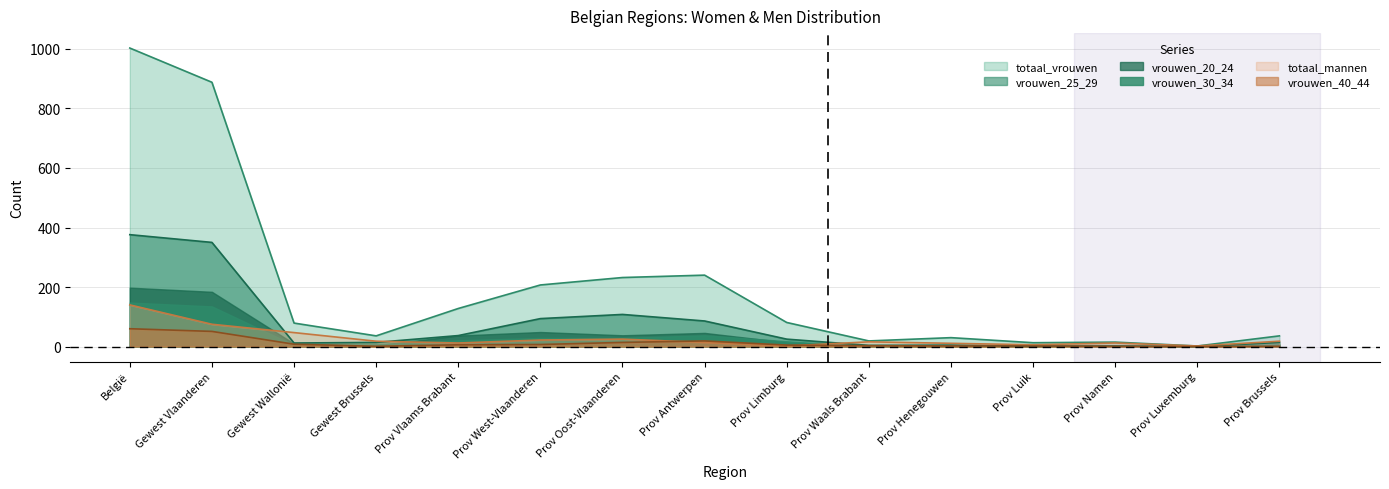

At which label does totaal_mannen reach its peak?

België